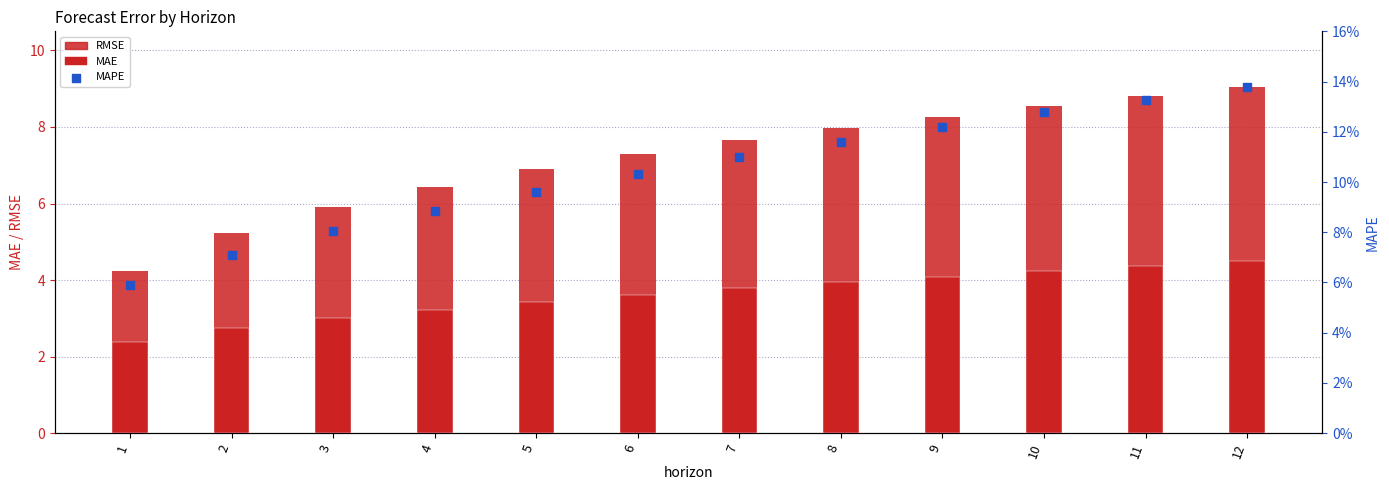

Which series reaches the maximum Y coordinate?

RMSE